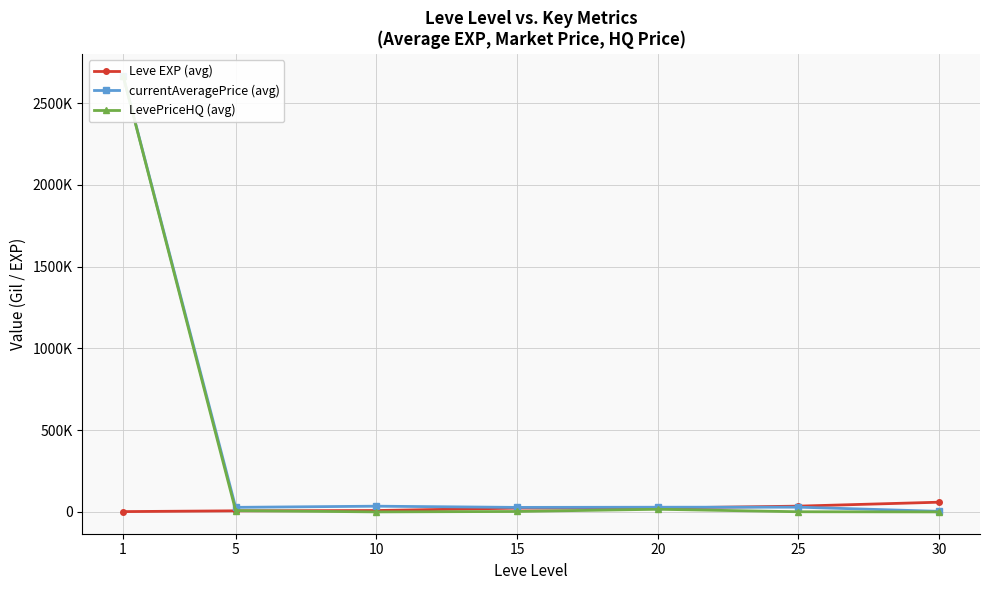

What are all the series names shown in the legend?

Leve EXP (avg), currentAveragePrice (avg), LevePriceHQ (avg)